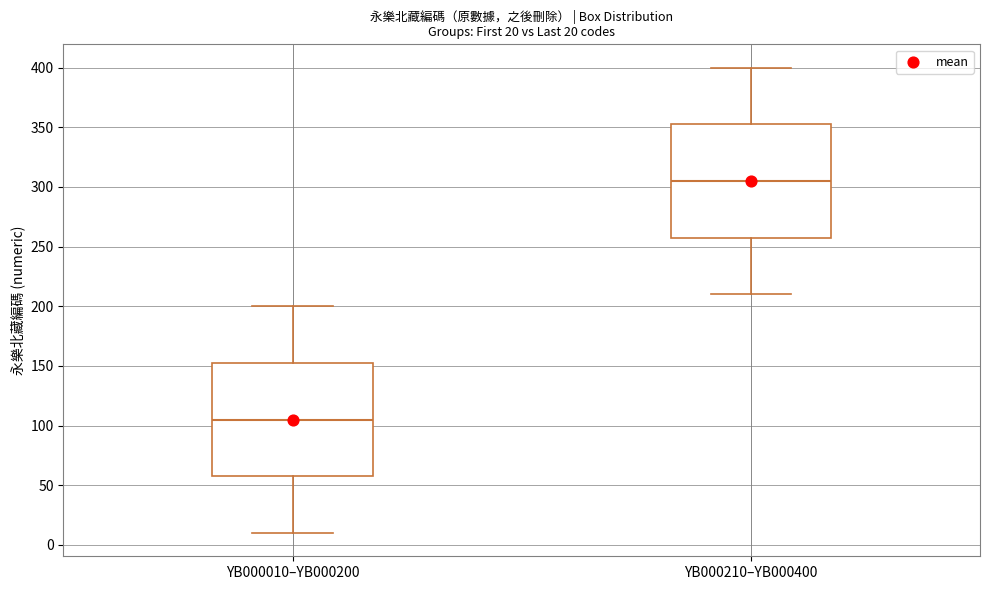

Which box's median line is the highest?

YB000210–YB000400